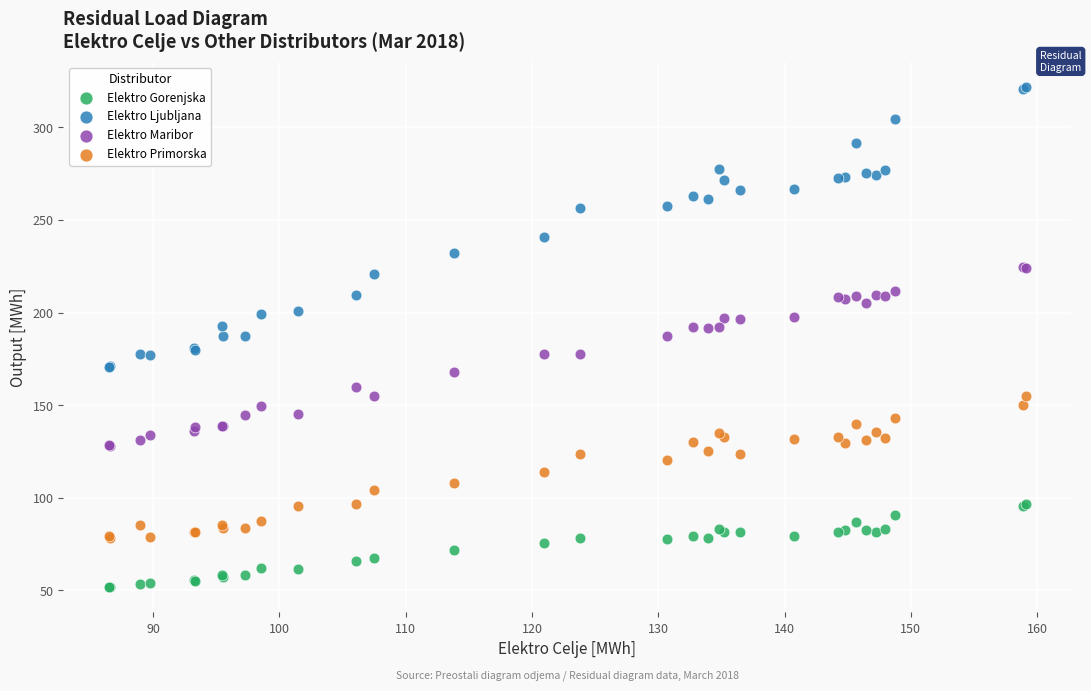

What are all the series names shown in the legend?

Elektro Gorenjska, Elektro Ljubljana, Elektro Maribor, Elektro Primorska